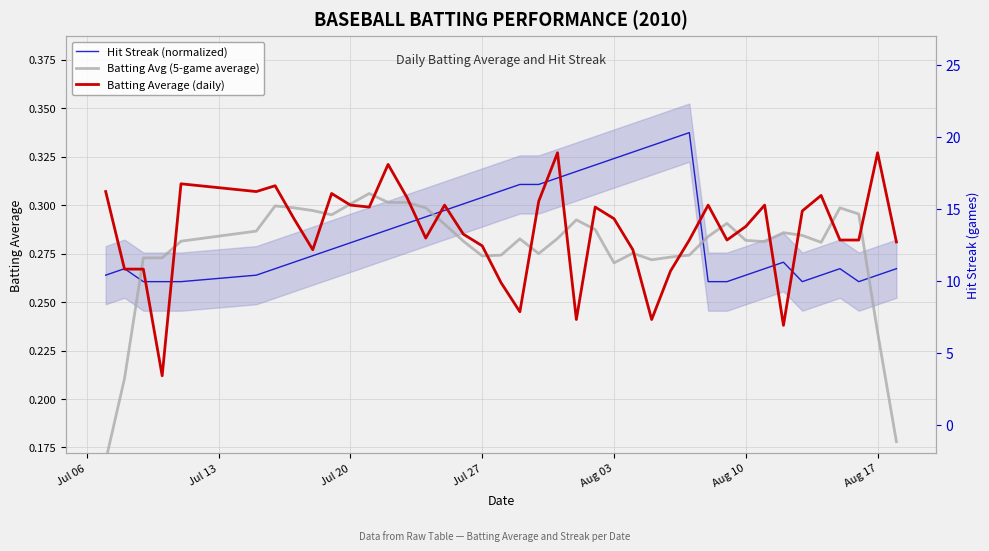

How many data points does each series have?

40